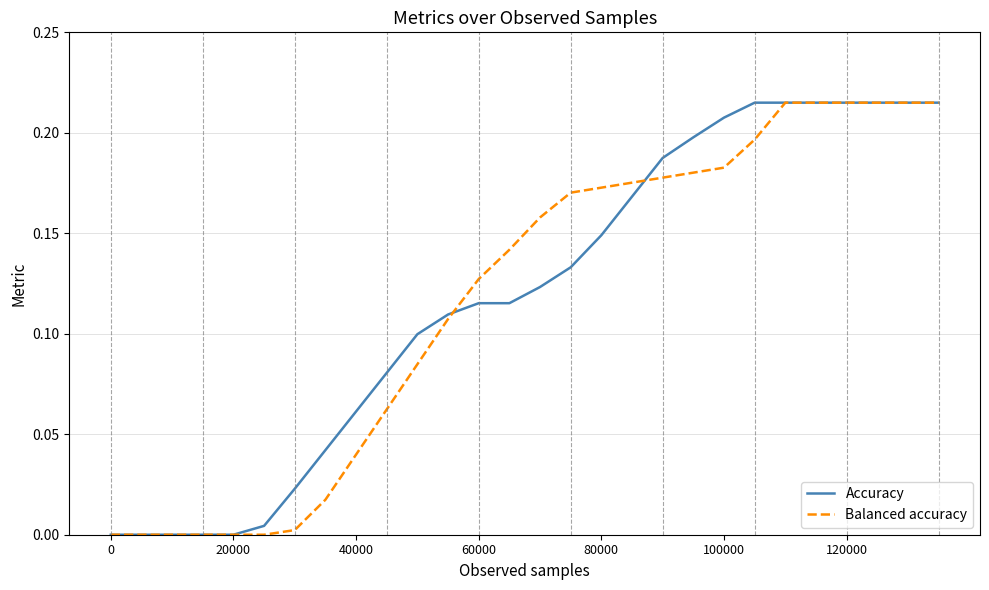

Count the number of categories in the chart.

28